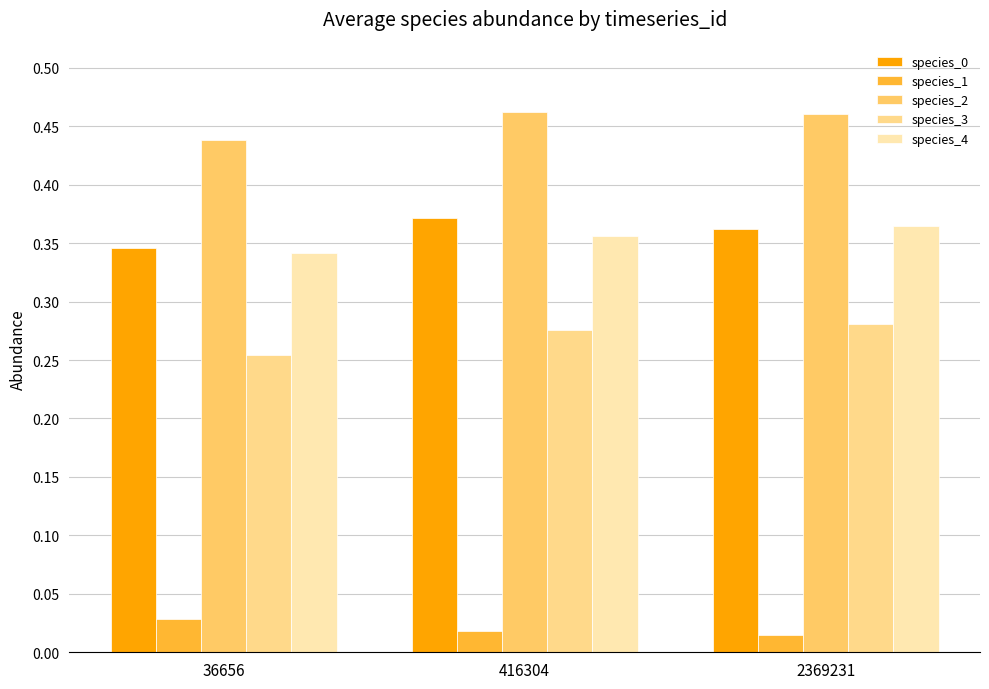

What is the spread (max minus min) of values at 36656?

0.4